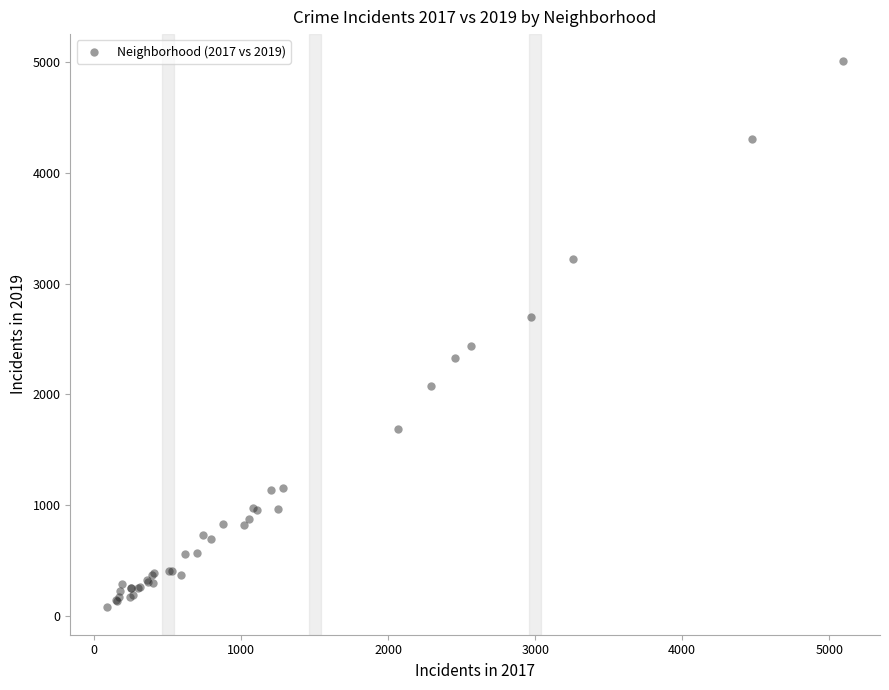

What Y value in the scatter plot is closest to 2542?

2441